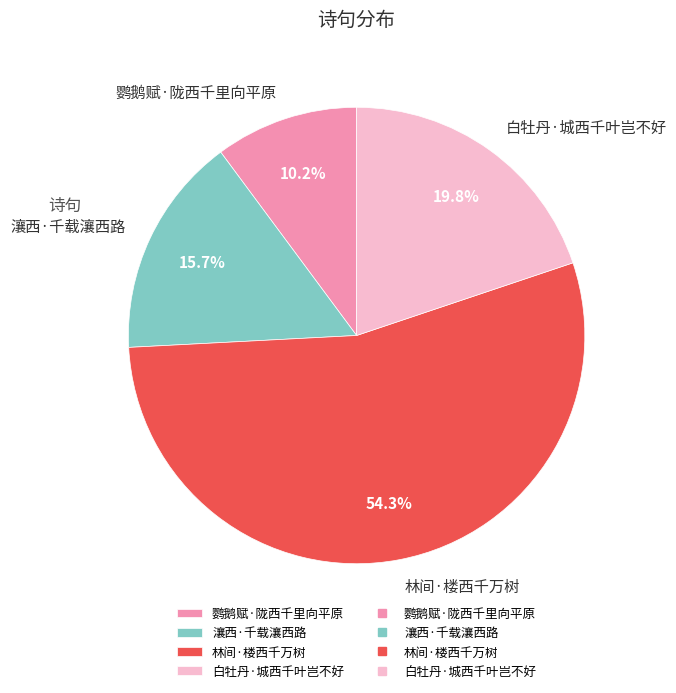

The 鹦鹅赋·陇西千里向平原 slice represents 17% of the pie. True or false?

False